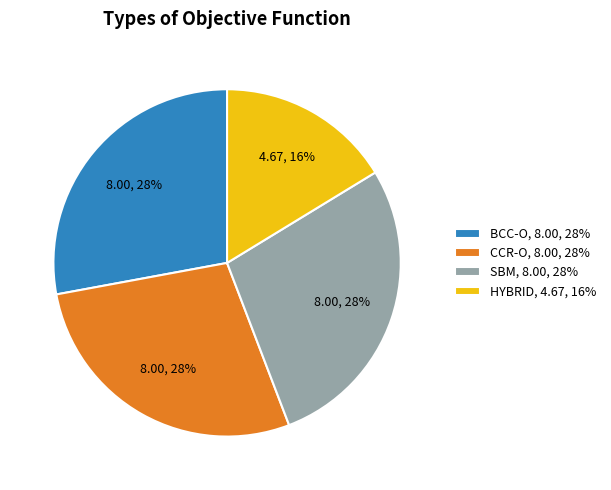

The CCR-O, 8.00, 28% slice represents 17% of the pie. True or false?

False